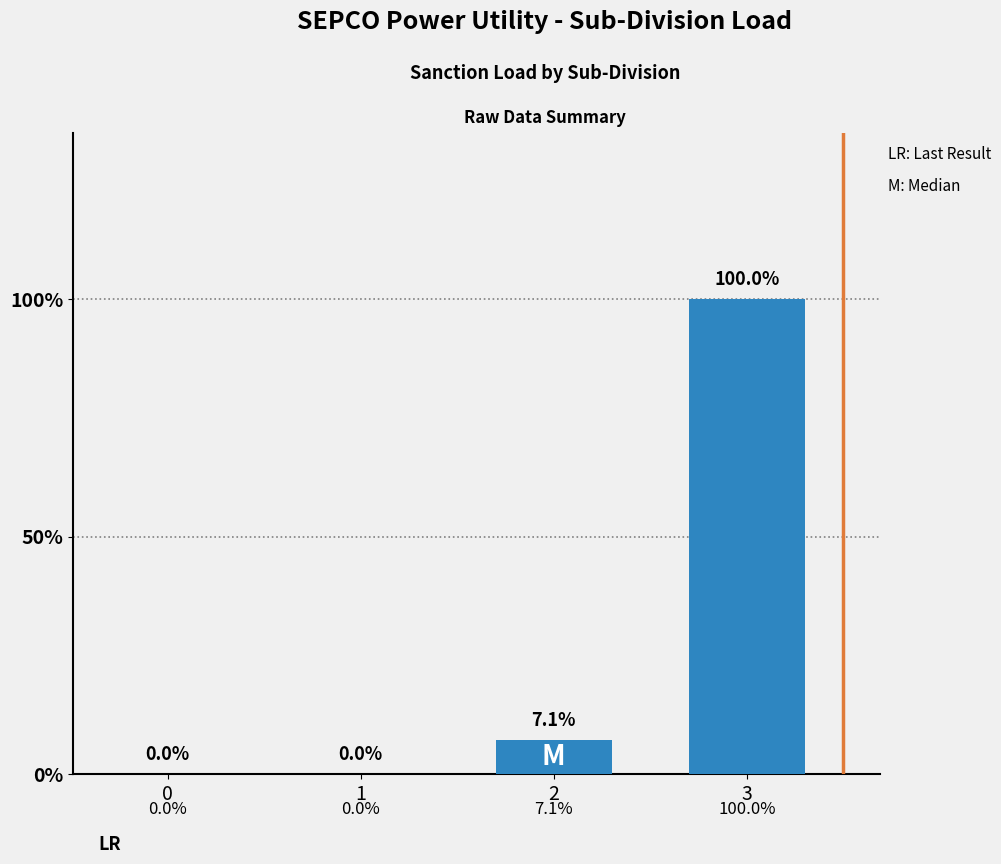

Are the bars horizontal?

No